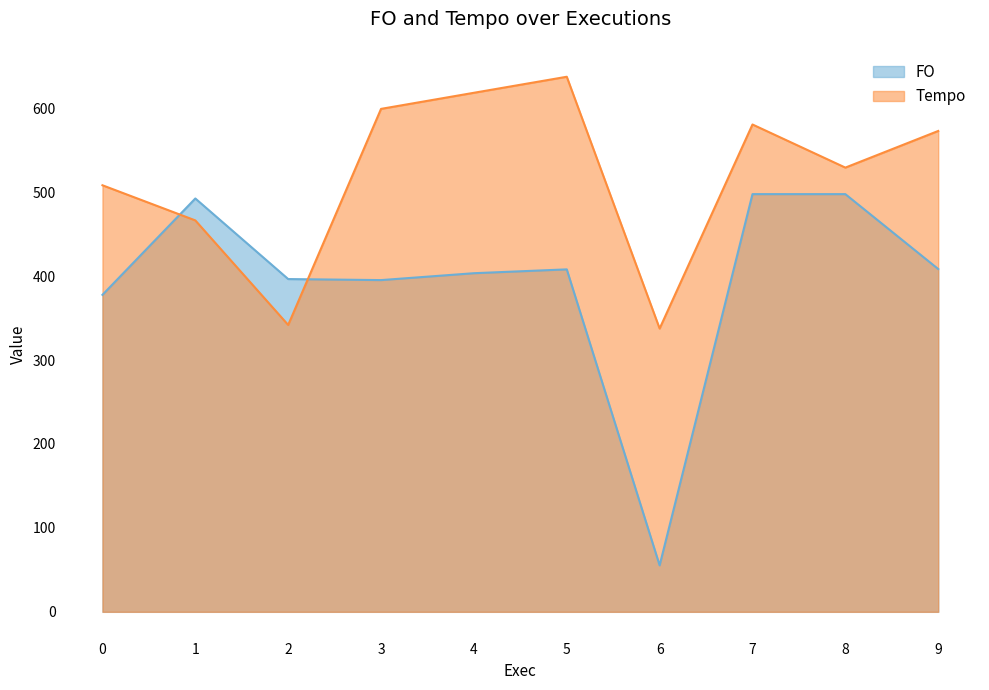

What is the difference between the maximum and minimum values in the FO series?

442.3